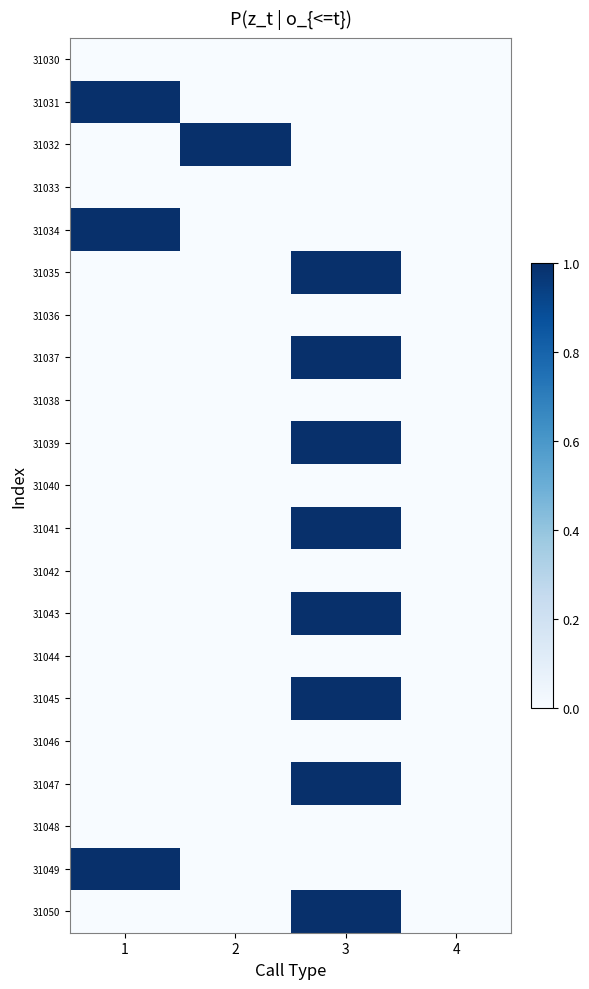

Reading right to left, list all the values displayed in this chart.

31030: 4=0	3=0	2=0	1=0
31031: 4=0	3=0	2=0	1=1
31032: 4=0	3=0	2=1	1=0
31033: 4=0	3=0	2=0	1=0
31034: 4=0	3=0	2=0	1=1
31035: 4=0	3=1	2=0	1=0
31036: 4=0	3=0	2=0	1=0
31037: 4=0	3=1	2=0	1=0
31038: 4=0	3=0	2=0	1=0
31039: 4=0	3=1	2=0	1=0
31040: 4=0	3=0	2=0	1=0
31041: 4=0	3=1	2=0	1=0
31042: 4=0	3=0	2=0	1=0
31043: 4=0	3=1	2=0	1=0
31044: 4=0	3=0	2=0	1=0
31045: 4=0	3=1	2=0	1=0
31046: 4=0	3=0	2=0	1=0
31047: 4=0	3=1	2=0	1=0
31048: 4=0	3=0	2=0	1=0
31049: 4=0	3=0	2=0	1=1
31050: 4=0	3=1	2=0	1=0